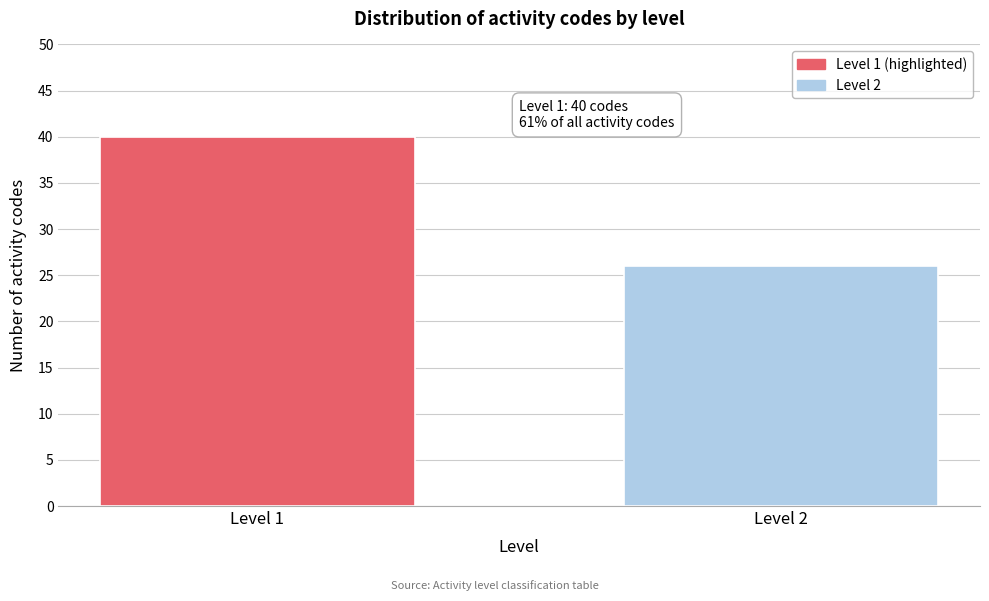

Reading right to left, what are all the values shown in this chart?

Level 2=26	Level 1=40